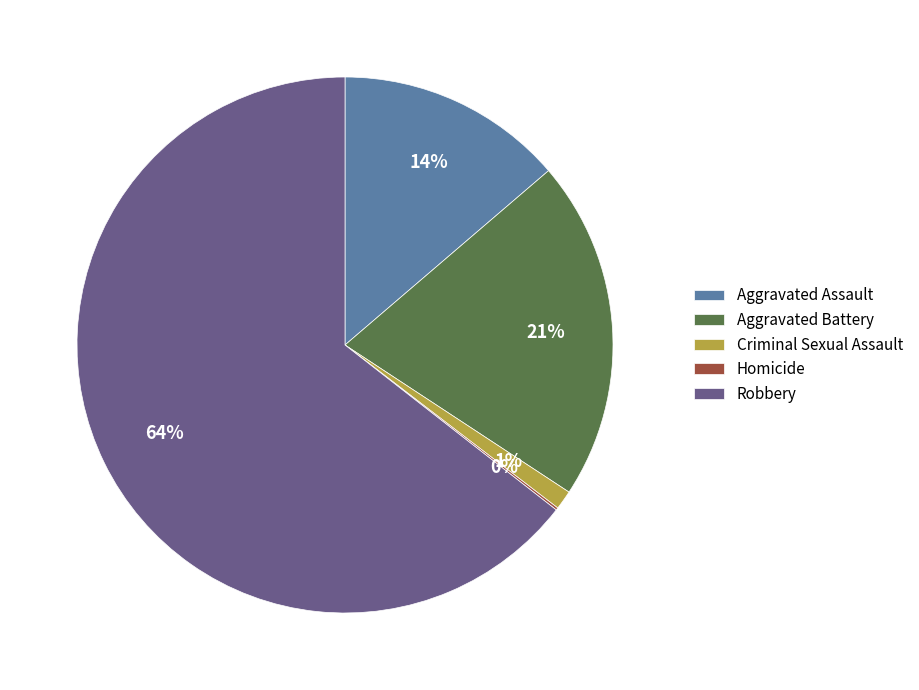

To the nearest percent, what portion does Aggravated Battery represent?

21%